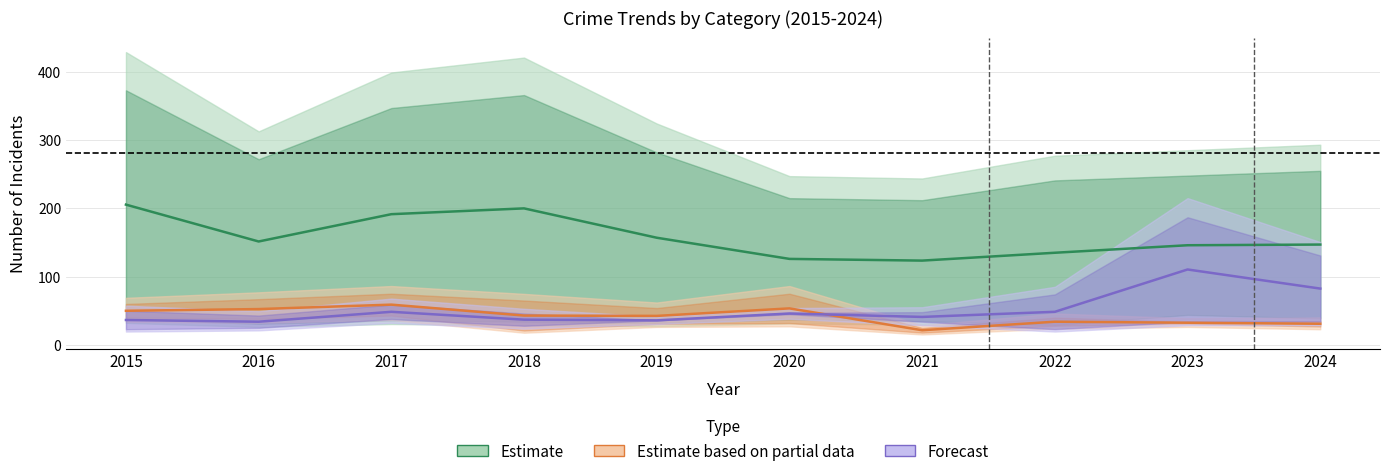

In Estimate, how many points are higher than both neighbors (excluding endpoints)?

1